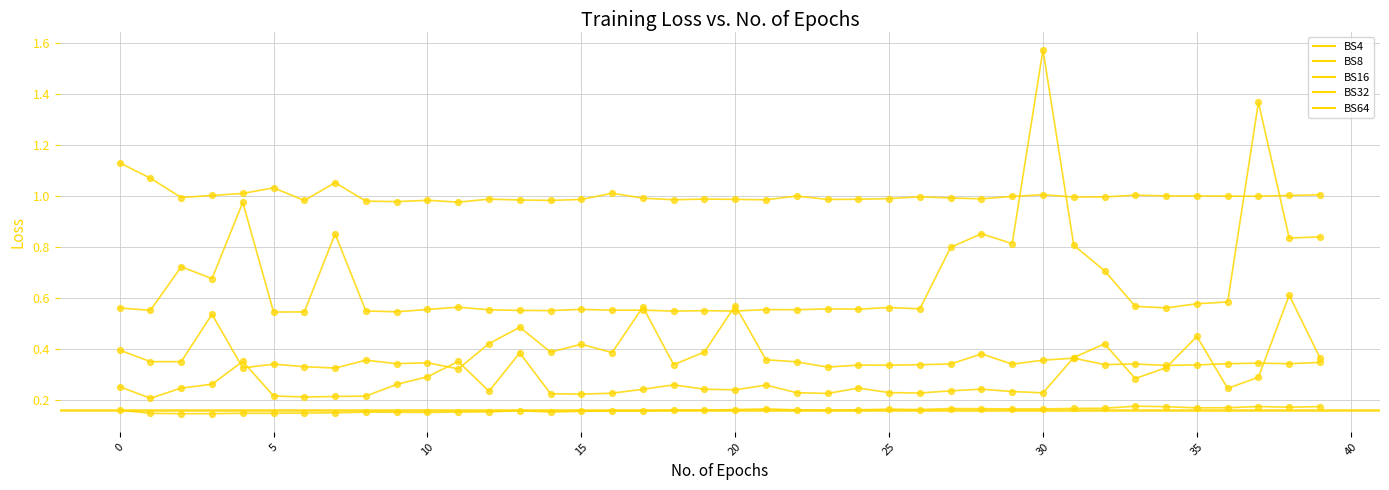

At which category is the sum across all series the highest?

30